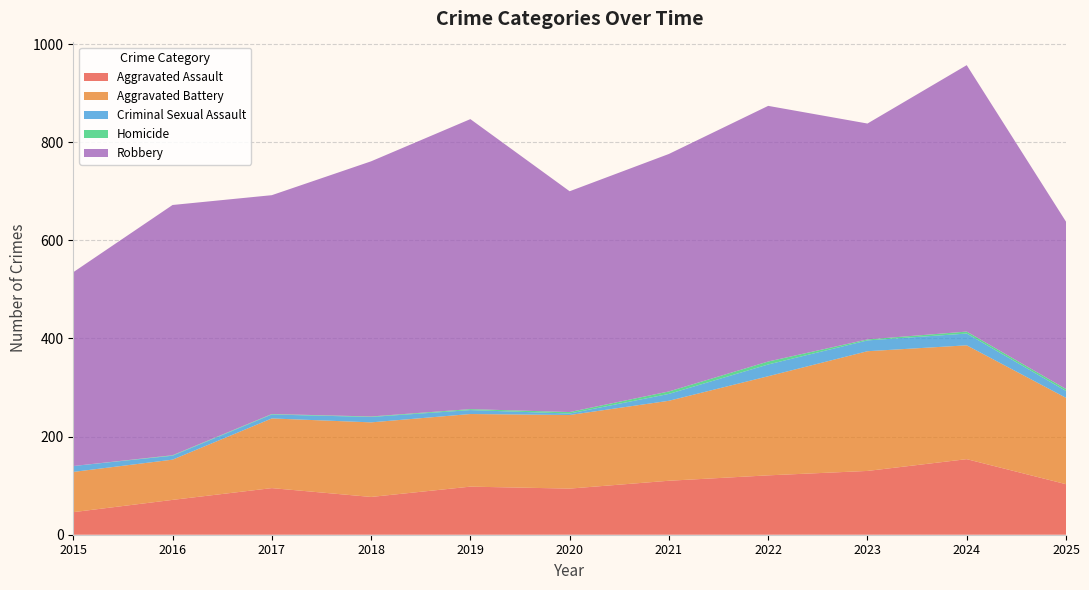

Reading right to left, extract all data points from this chart.

Aggravated Assault: 2025=103	2024=154	2023=130	2022=121	2021=110	2020=94	2019=98	2018=77	2017=95	2016=71	2015=46
Aggravated Battery: 2025=176	2024=232	2023=244	2022=202	2021=163	2020=150	2019=148	2018=152	2017=142	2016=82	2015=82
Criminal Sexual Assault: 2025=14	2024=24	2023=22	2022=24	2021=14	2020=3	2019=8	2018=11	2017=8	2016=8	2015=12
Homicide: 2025=4	2024=4	2023=2	2022=6	2021=5	2020=3	2019=2	2018=1	2017=1	2016=1	2015=0
Robbery: 2025=341	2024=543	2023=440	2022=521	2021=484	2020=450	2019=591	2018=520	2017=446	2016=510	2015=395